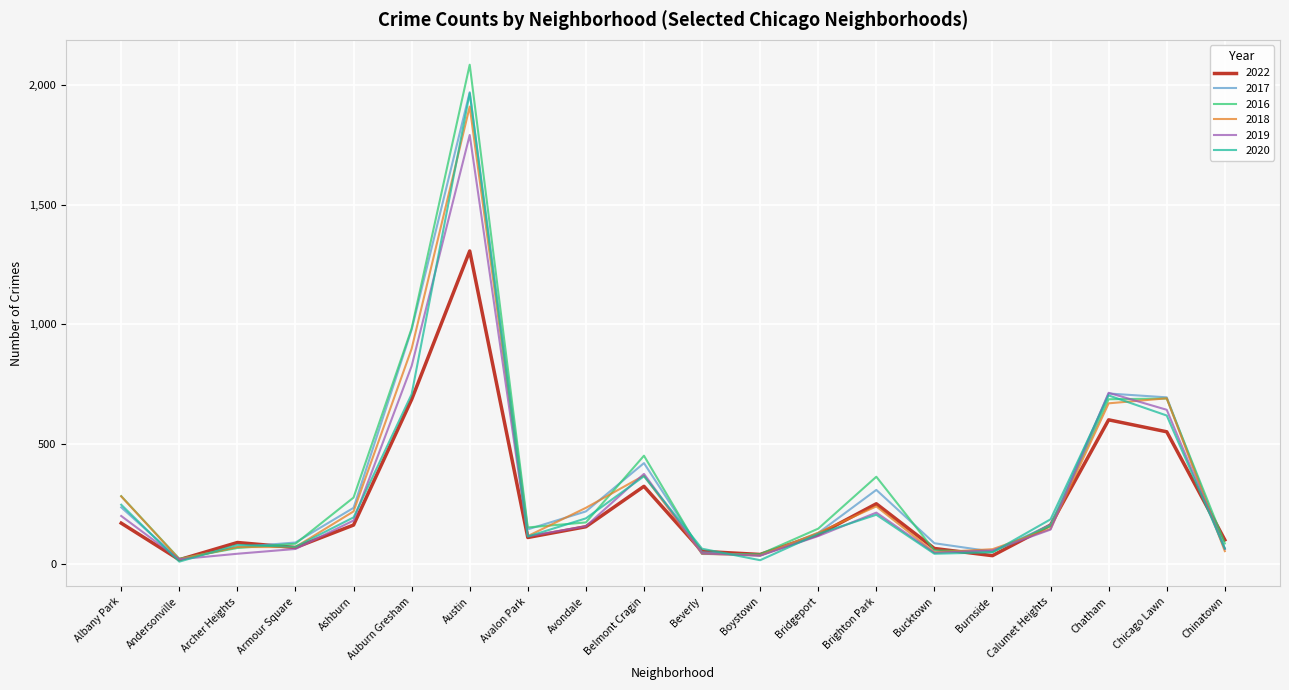

What is the highest value of the 2022 series?

1307